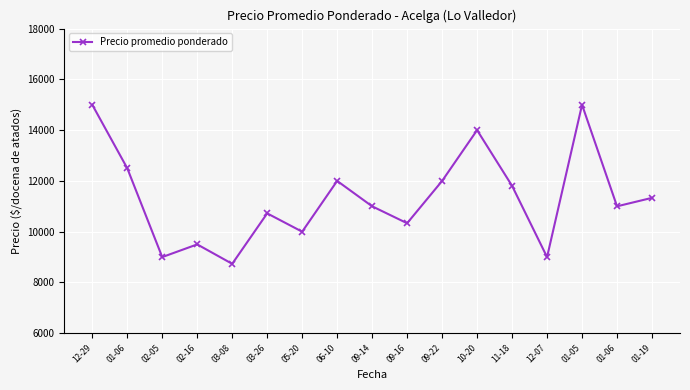

Reading left to right, transcribe all the data shown in this chart.

15000.0	12500.0	9000.0	9500.0	8734.5	10722.0	10000.0	12000.0	11000.0	10333.3	12000.0	14000.0	11805.7	9000.0	15000.0	11000.0	11333.3